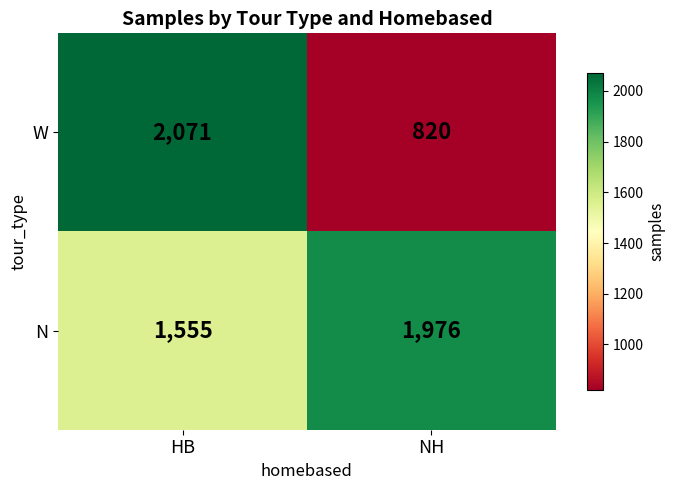

At HB, list the series in order from largest to smallest.

W, N